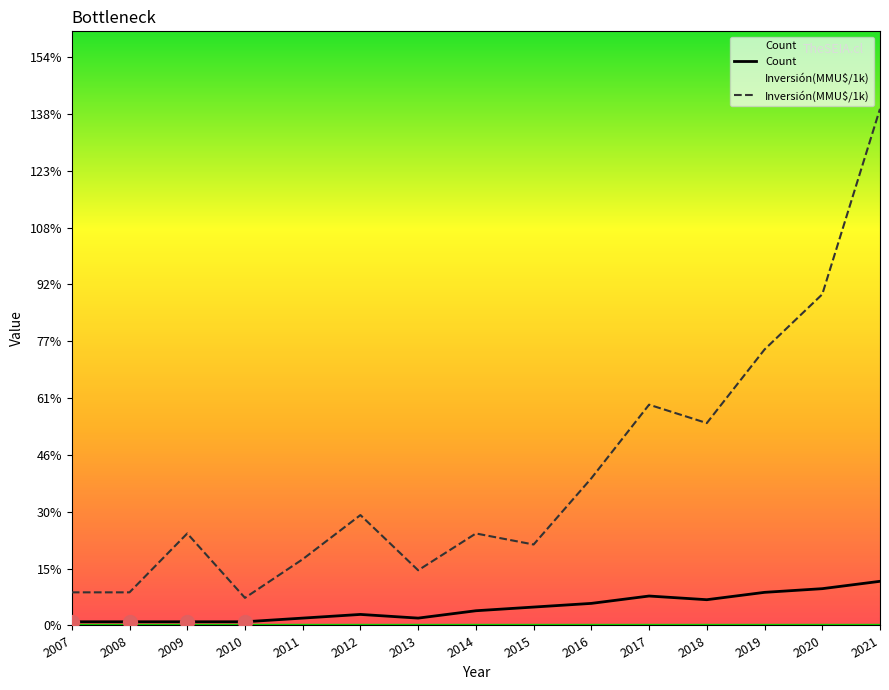

How many values in the Count series exceed 4?

7